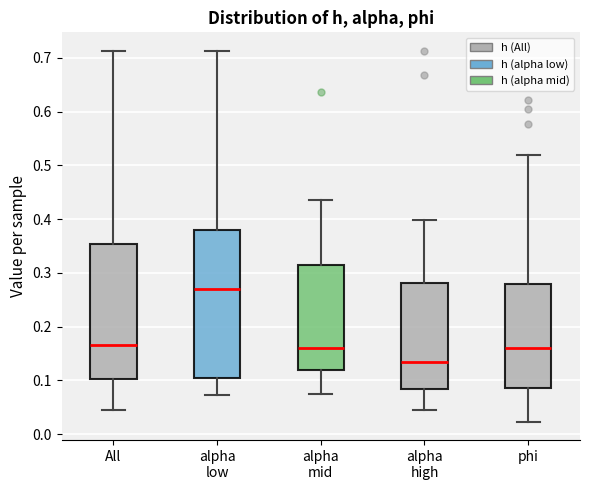

Which box is the tallest, from its lower edge to its upper edge?

alpha low